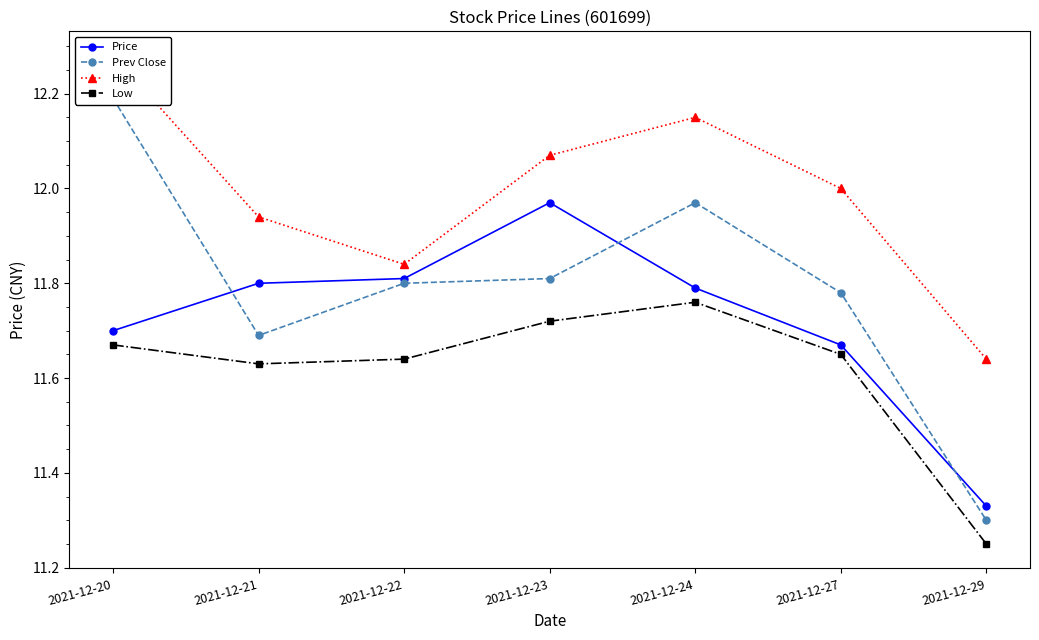

What is the difference between the maximum and minimum values in the High series?

0.6